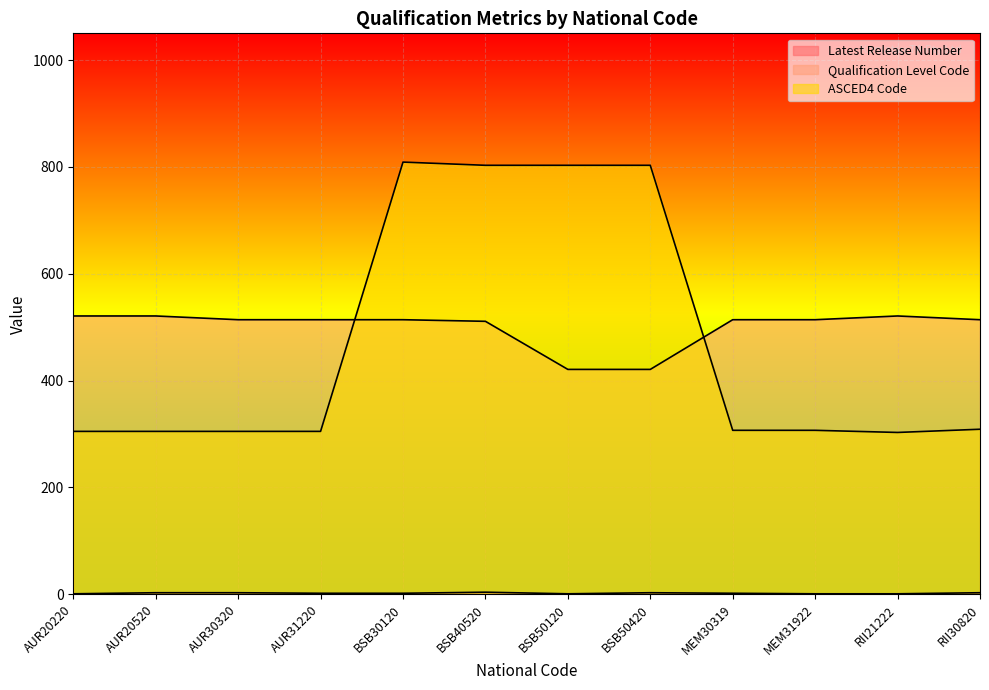

Which category has the highest value in the Latest Release Number series?

BSB40520